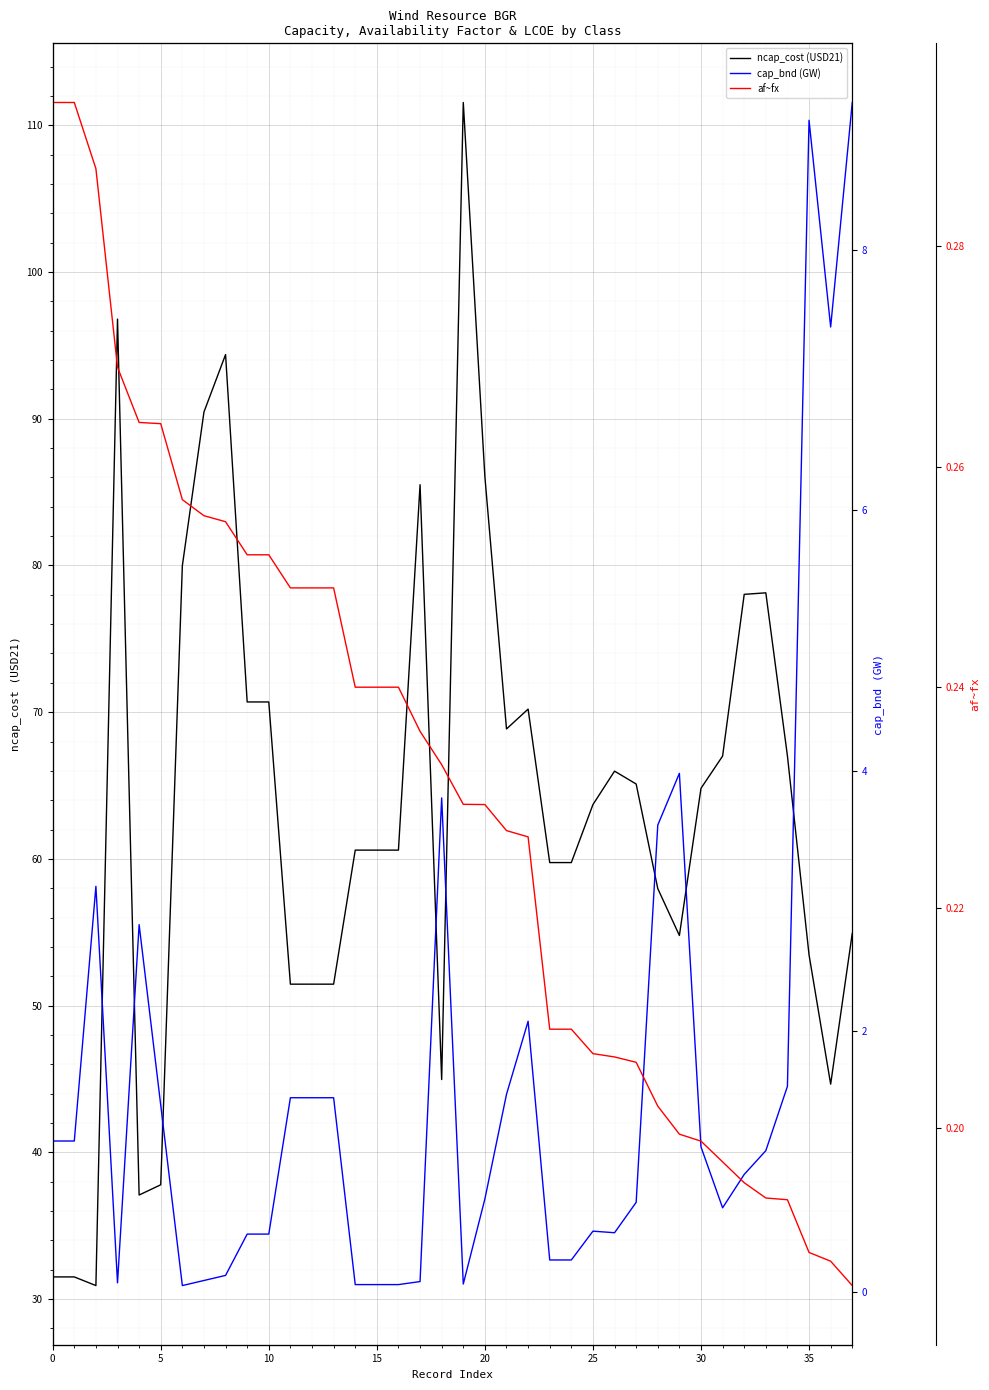

Which series has the largest range (max minus min)?

ncap_cost (USD21)